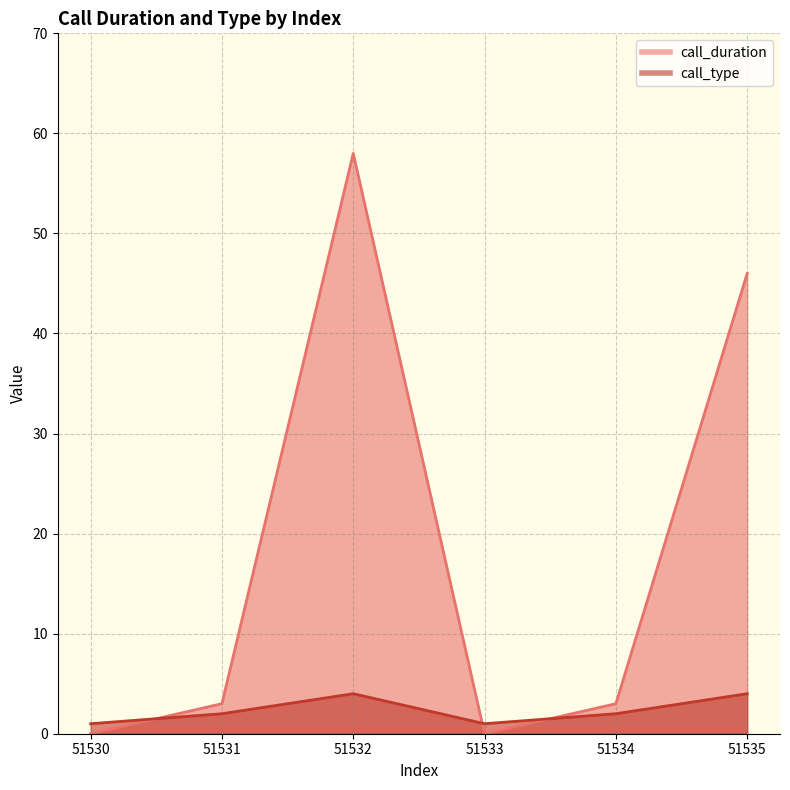

What are all the series names shown in the legend?

call_duration, call_type